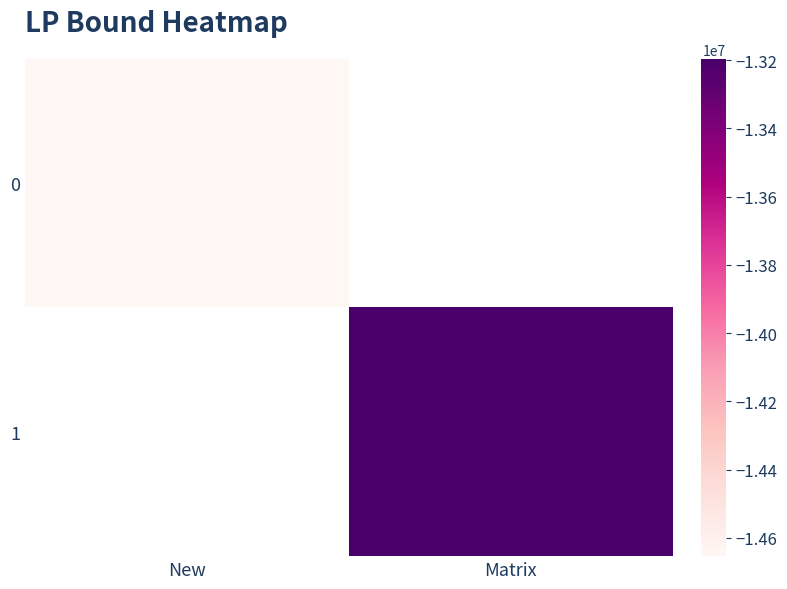

What value does the 0 series have at New?

-14653654.8